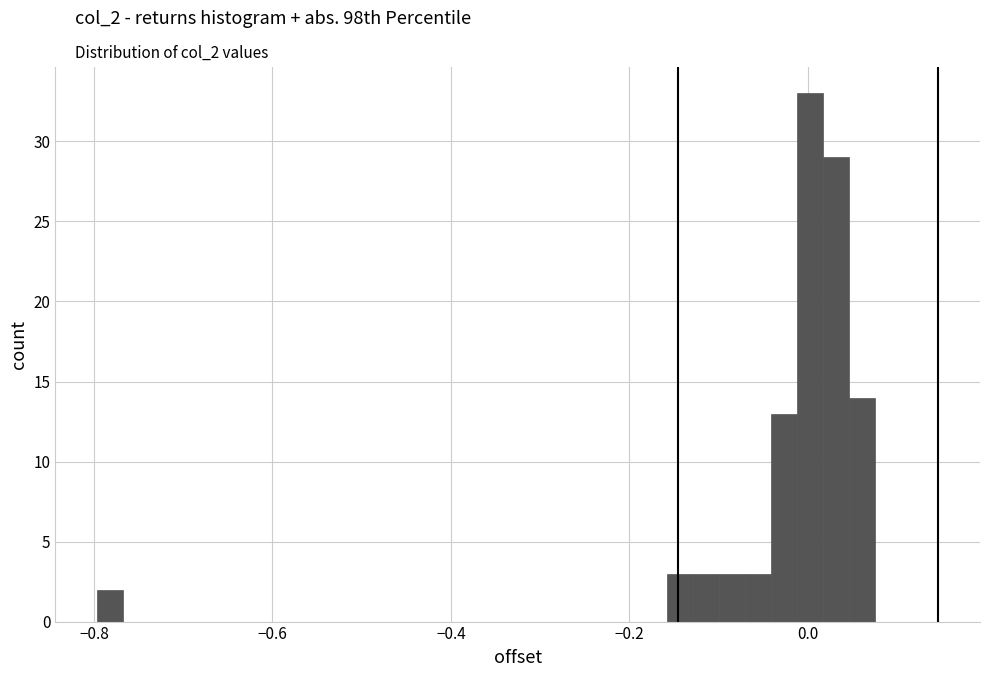

Read against the x-axis, roughly where is the centre of the tallest bar?

0.00